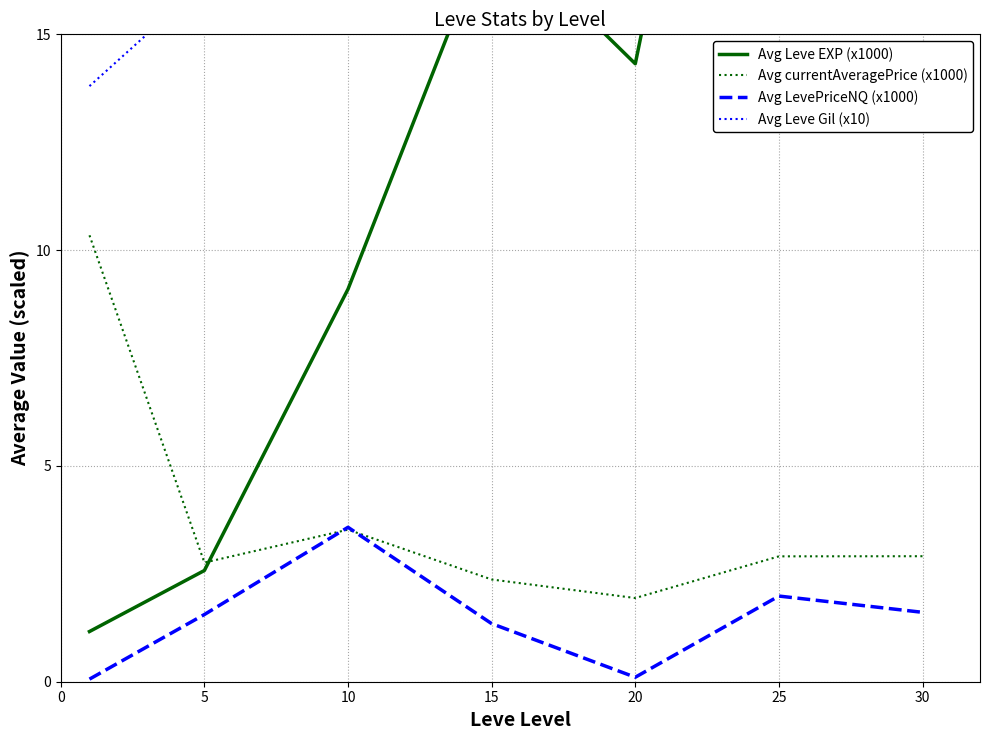

The Avg LevePriceNQ (x1000) series shows 2.7 at 30. True or false?

False